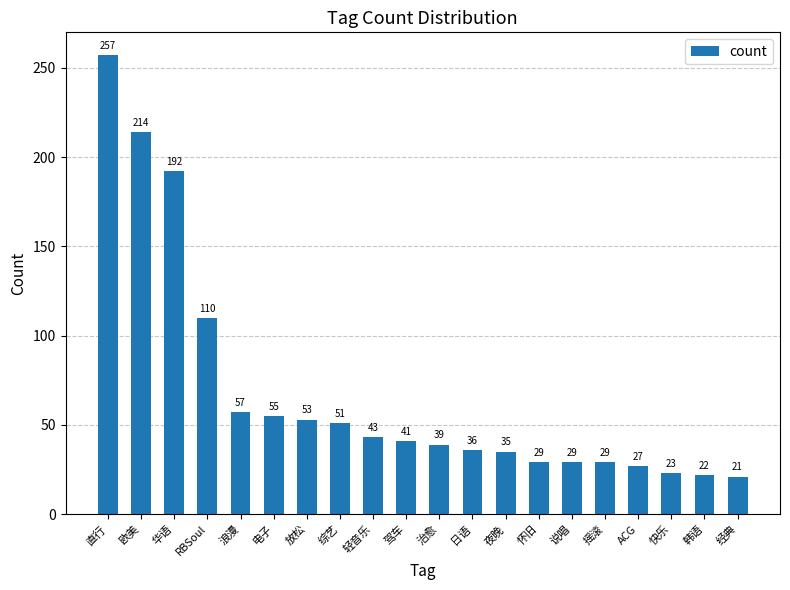

How many data points are less than 41?

10